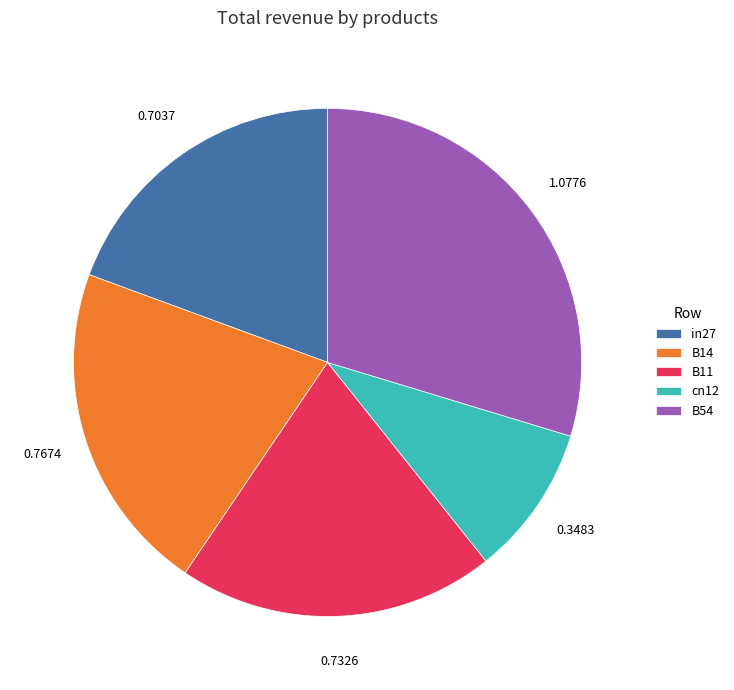

Is there a majority slice in this chart?

No